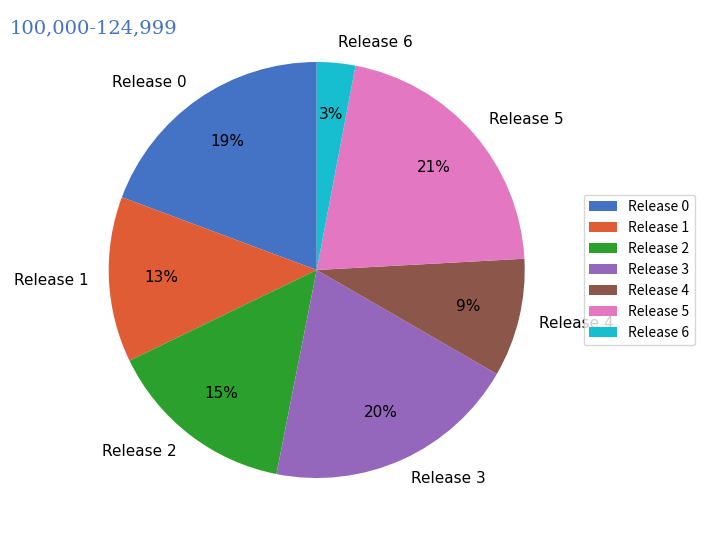

What percentage is the Release 1 slice, to the nearest percent?

13%